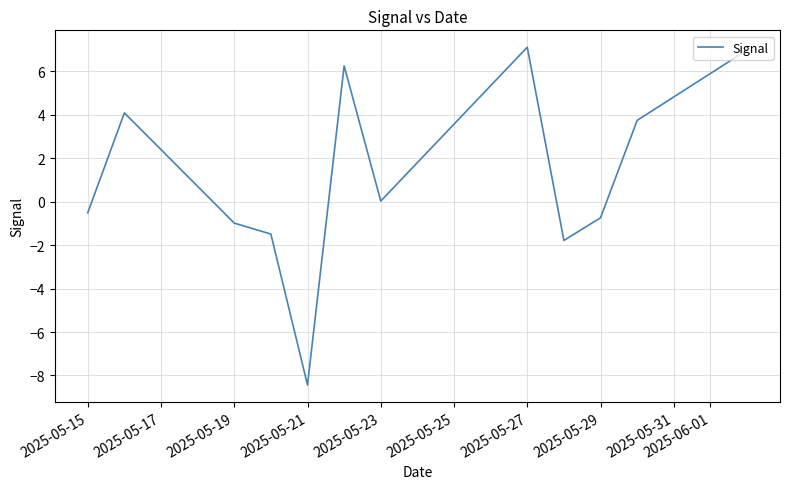

What is the sum of all values?

14.3